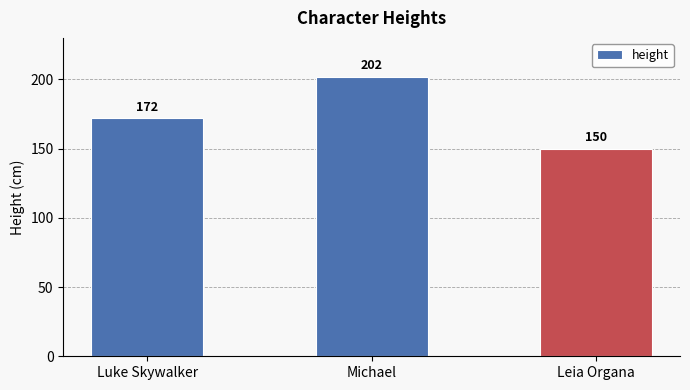

What is the change in value from Michael to Leia Organa?

-52